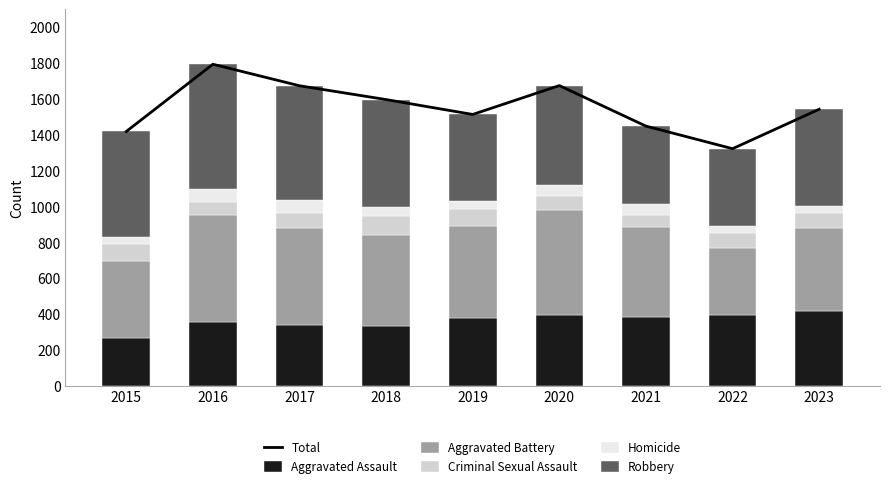

Reading left to right, list all the values displayed in this chart.

Total: 1417	1792	1672	1595	1512	1673	1447	1321	1541
Aggravated Assault: 266	354	339	331	379	396	384	395	417
Aggravated Battery: 430	599	541	509	512	581	503	371	463
Criminal Sexual Assault: 92	72	83	107	94	80	66	86	82
Homicide: 43	69	71	49	47	63	61	40	39
Robbery: 586	698	638	599	480	553	433	429	540